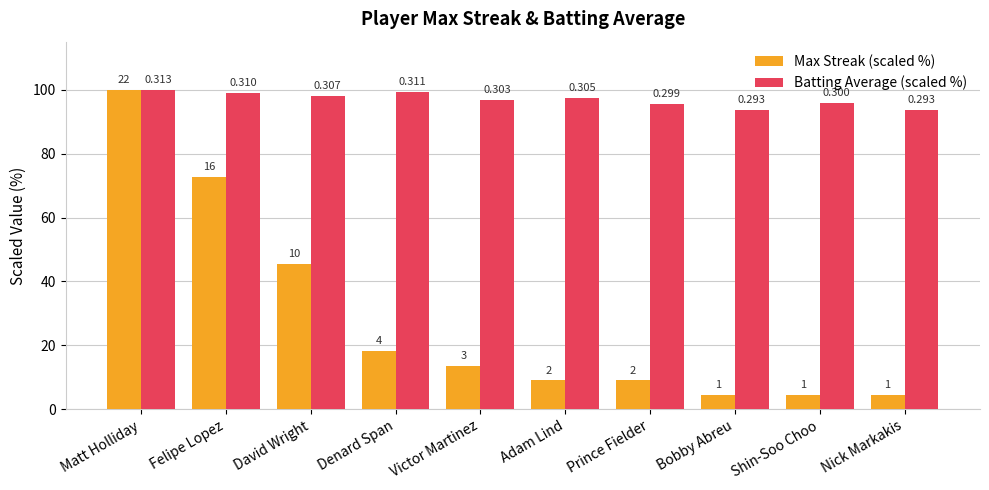

What is the difference between the Batting Average (scaled %) values at Nick Markakis and Shin-Soo Choo?

2.2